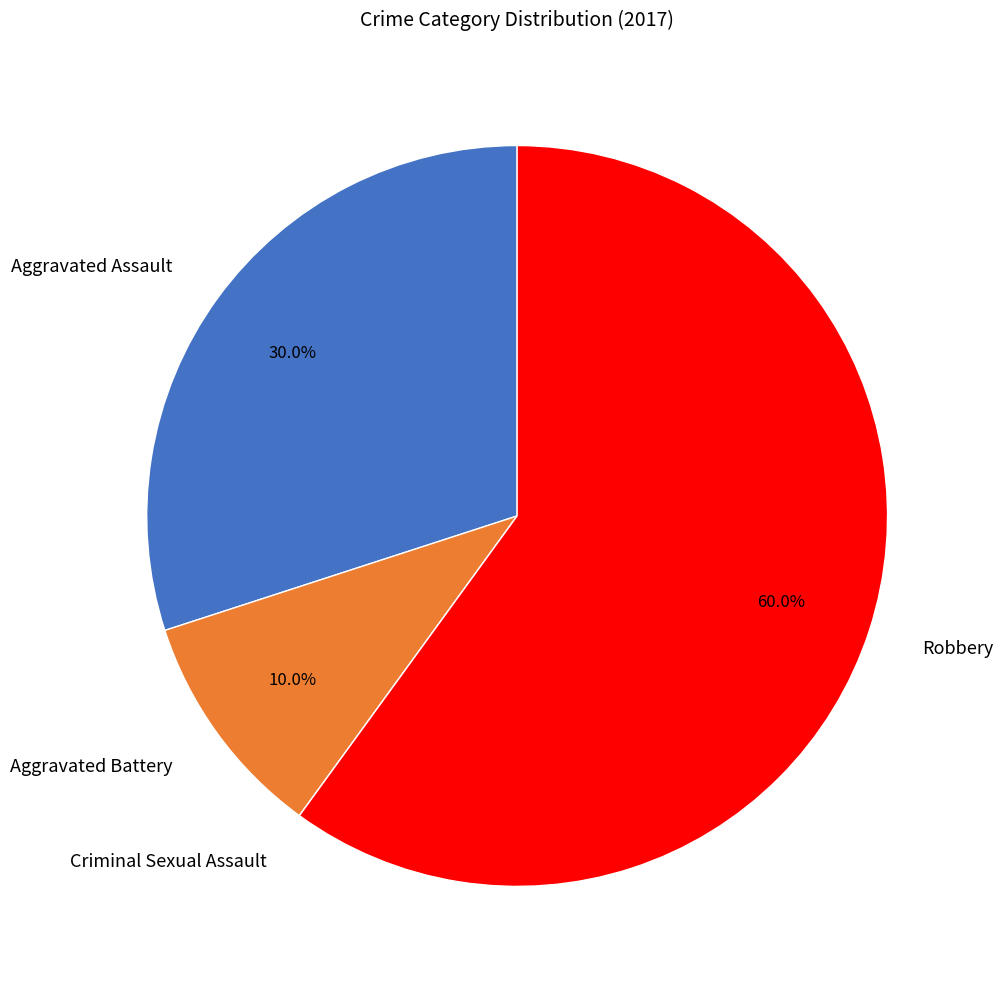

Is it true that Robbery is 52% of the pie?

False